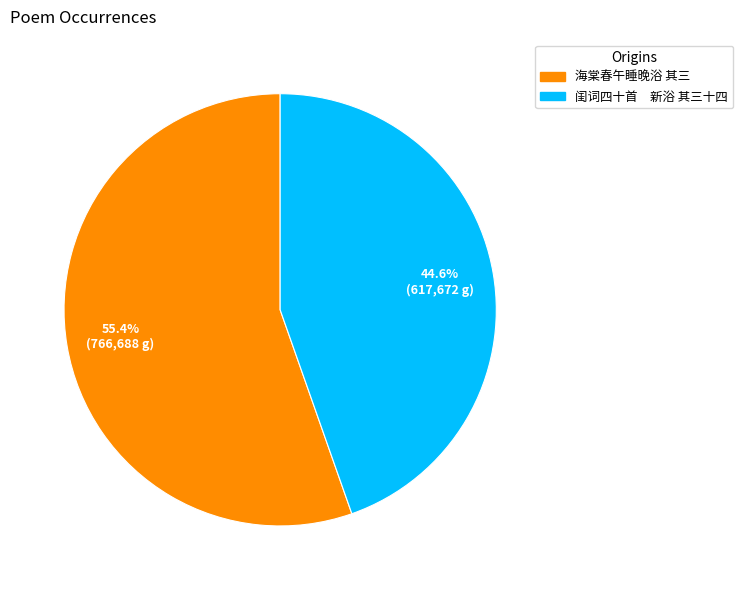

The 海棠春午睡晚浴 其三 slice represents 55% of the pie. True or false?

True